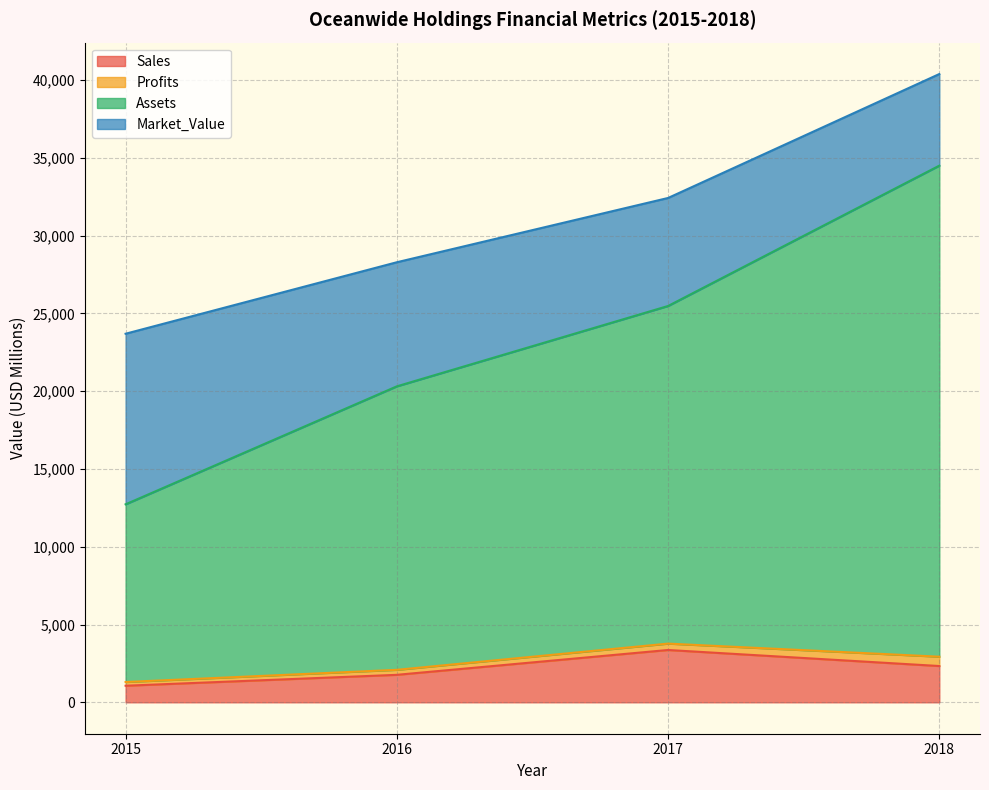

The value of Sales at 2017 is 5751.9. True or false?

False